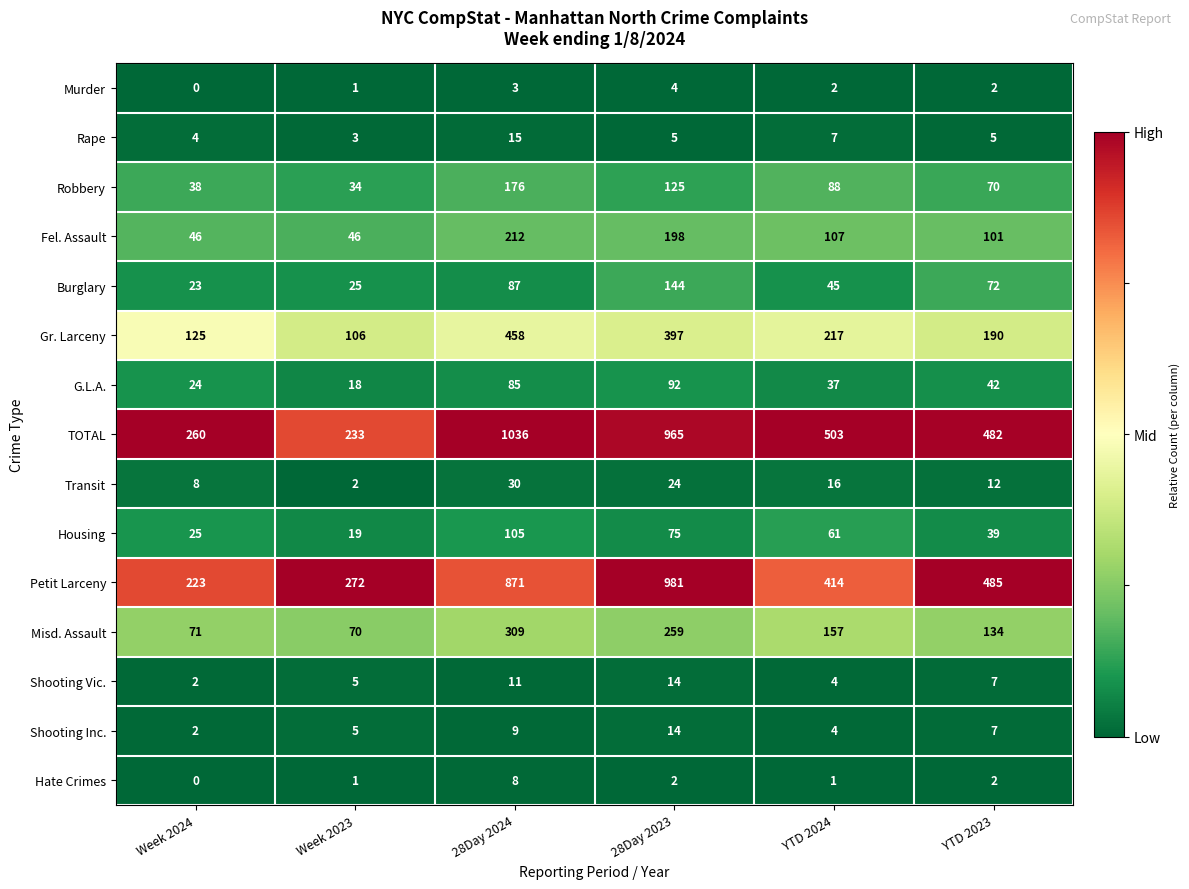

True or false: Transit has a value of 4 at YTD 2023.

False